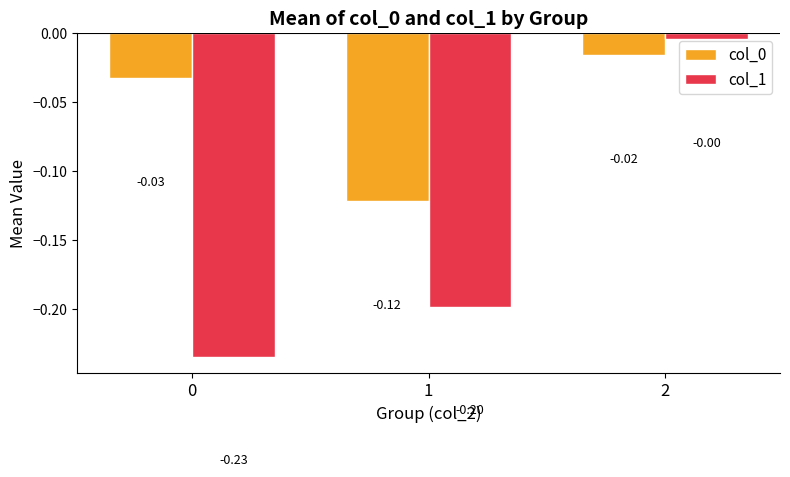

Is the value of col_0 at 2 greater than the value of col_1 at 2?

No